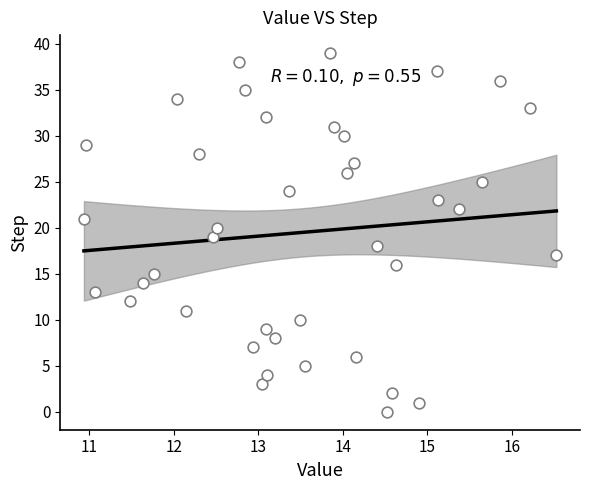

What is the range of Y values (max minus min)?

39